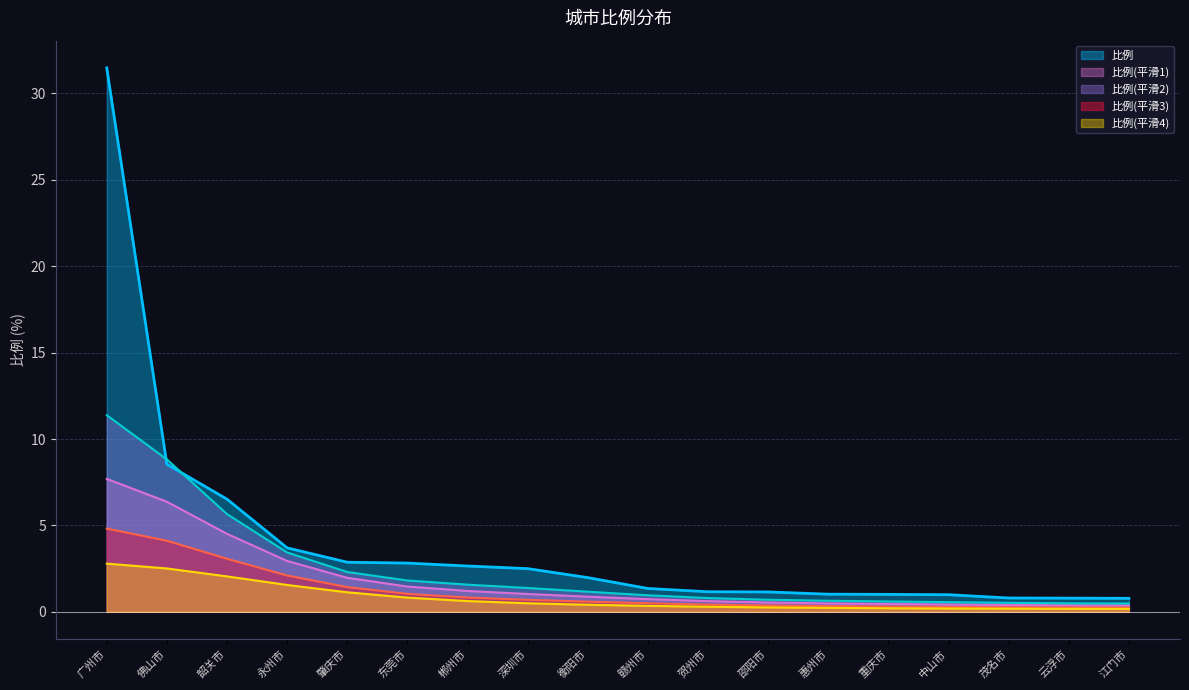

Reading right to left, what are all the values shown in this chart?

江门市=0.8	云浮市=0.8	茂名市=0.8	中山市=1.0	重庆市=1.0	惠州市=1.0	邵阳市=1.1	贺州市=1.2	赣州市=1.4	衡阳市=2.0	深圳市=2.5	郴州市=2.6	东莞市=2.8	肇庆市=2.9	永州市=3.7	韶关市=6.5	佛山市=8.5	广州市=31.5